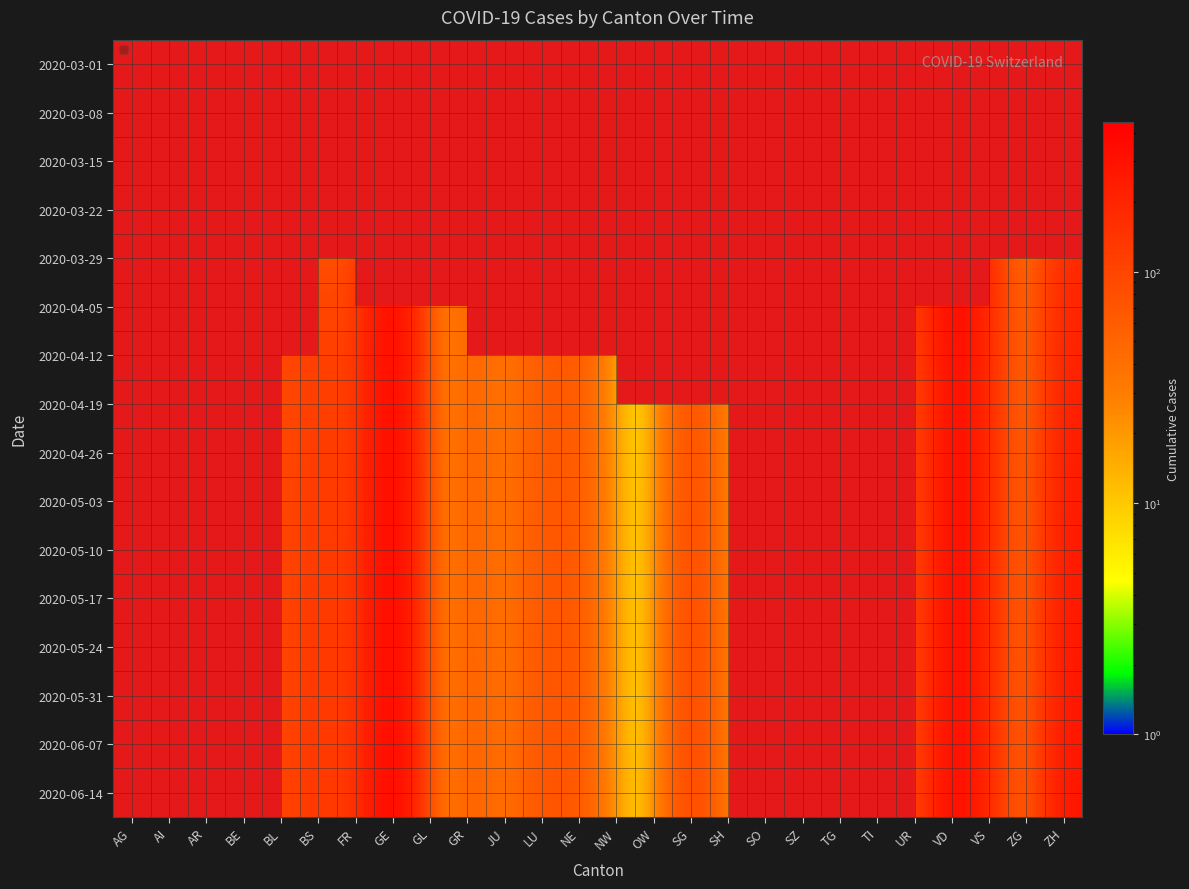

At which category does the chart reach its peak across all series?

GE